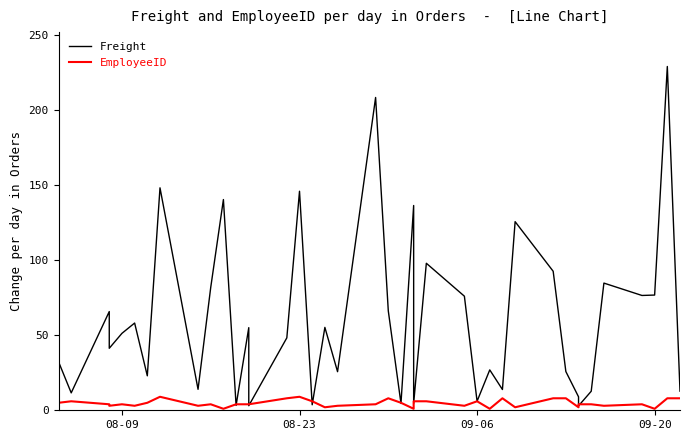

What is the sum of the Freight values at 08-09 and 09-06?

57.3